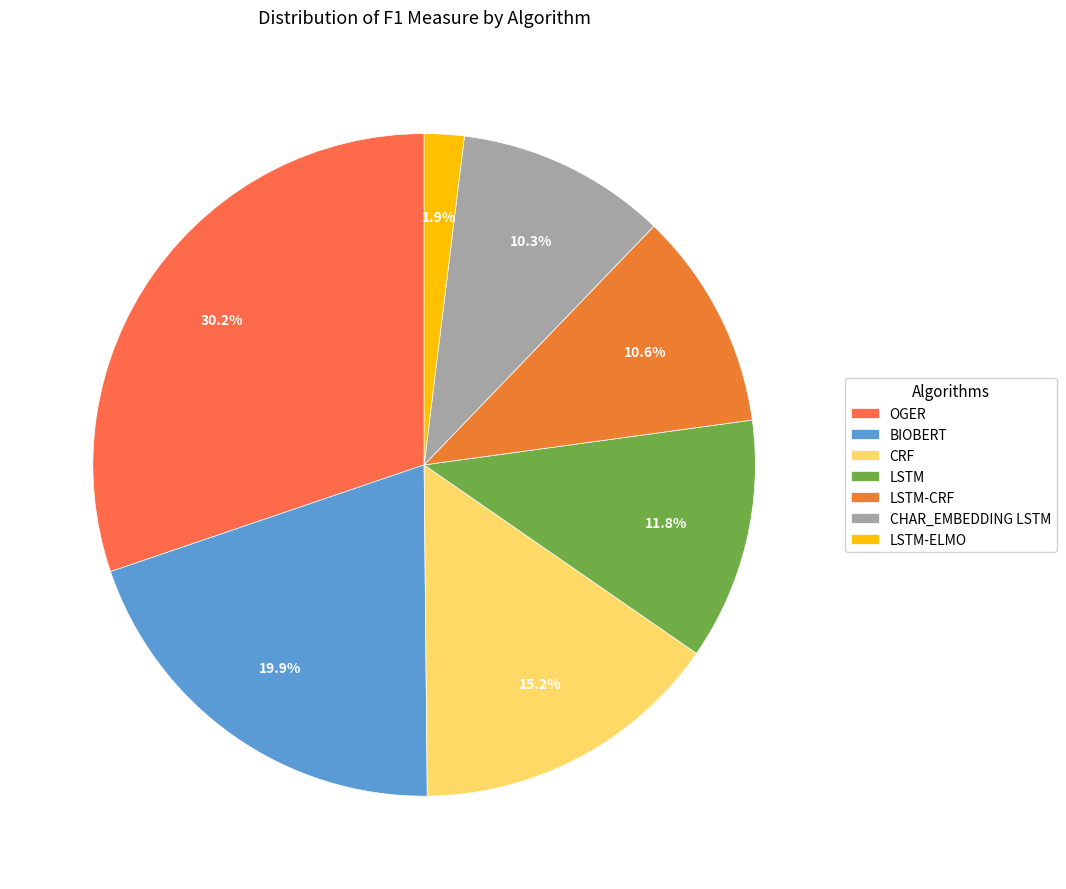

To the nearest percent, what is the combined percentage of BIOBERT and CHAR_EMBEDDING LSTM?

30%